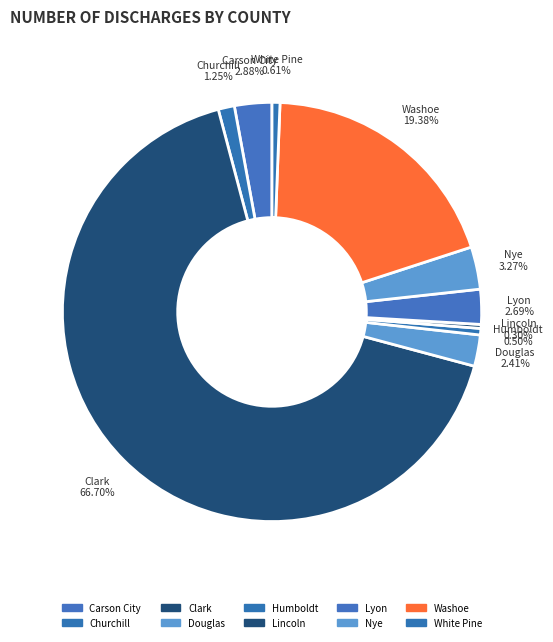

To the nearest percent, what percentage of the pie is White Pine?

1%